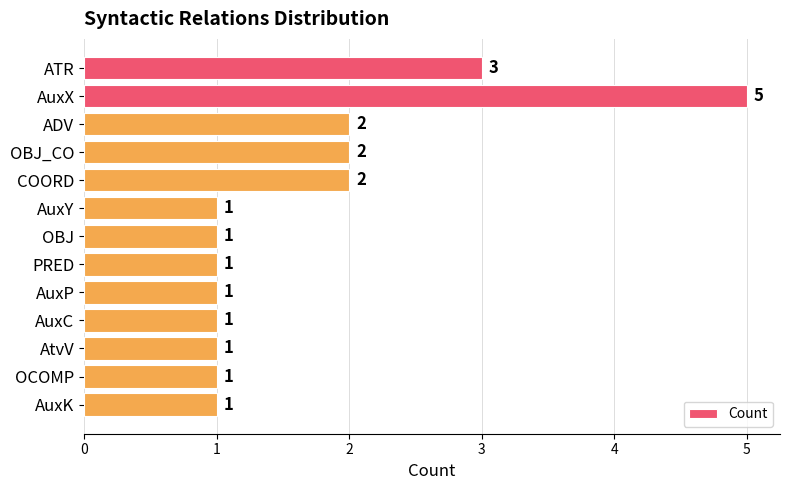

What is the difference between the maximum and second lowest values?

4